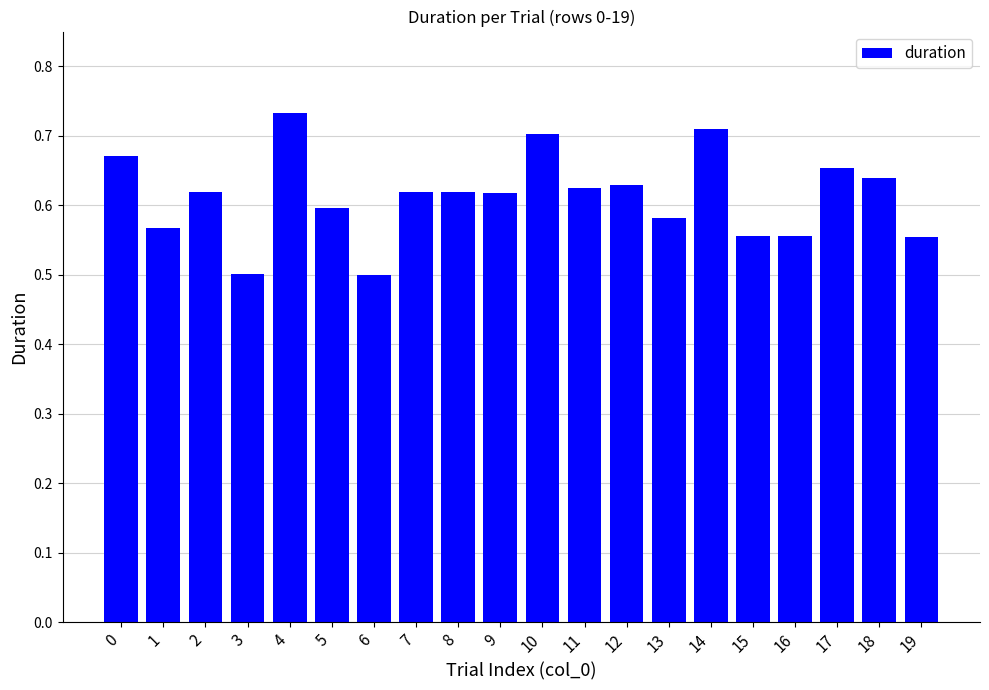

Which has a higher value, 14 or 18?

14